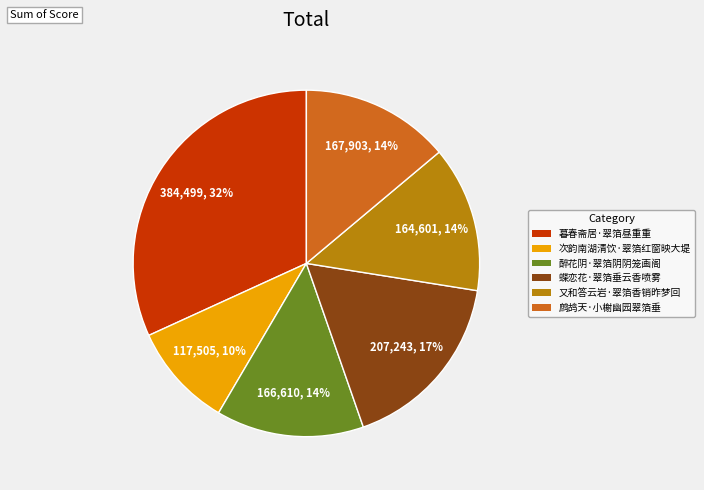

Is it true that 鹧鸪天·小榭幽园翠箔垂 is 5% of the pie?

False